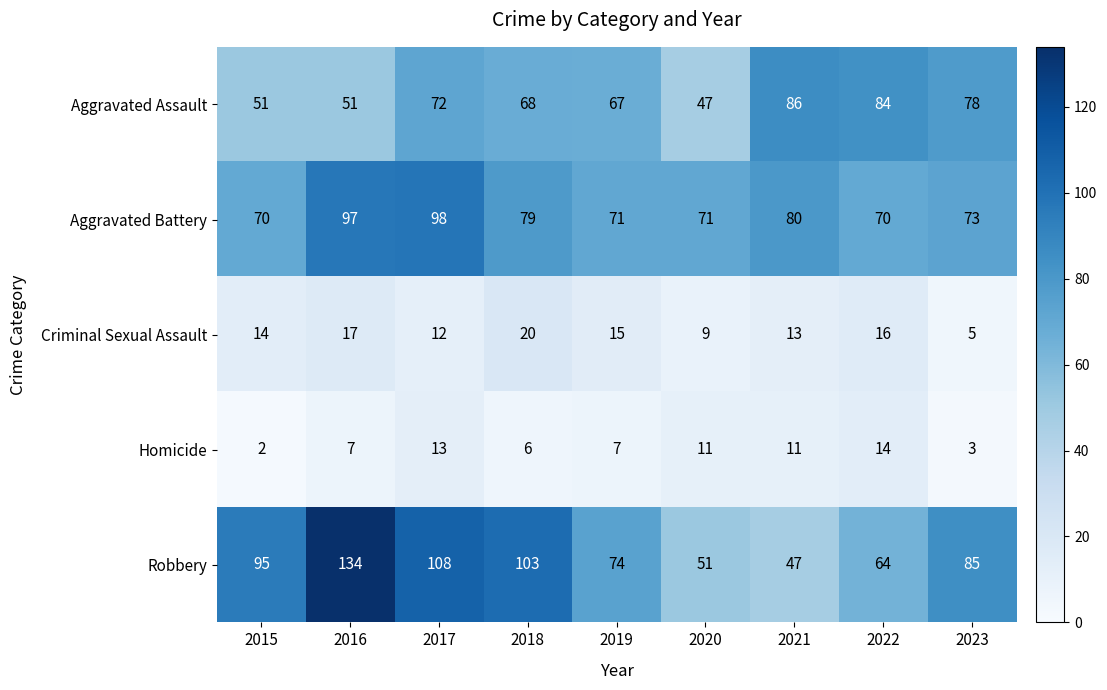

What is the spread (max minus min) of values at 2020?

62